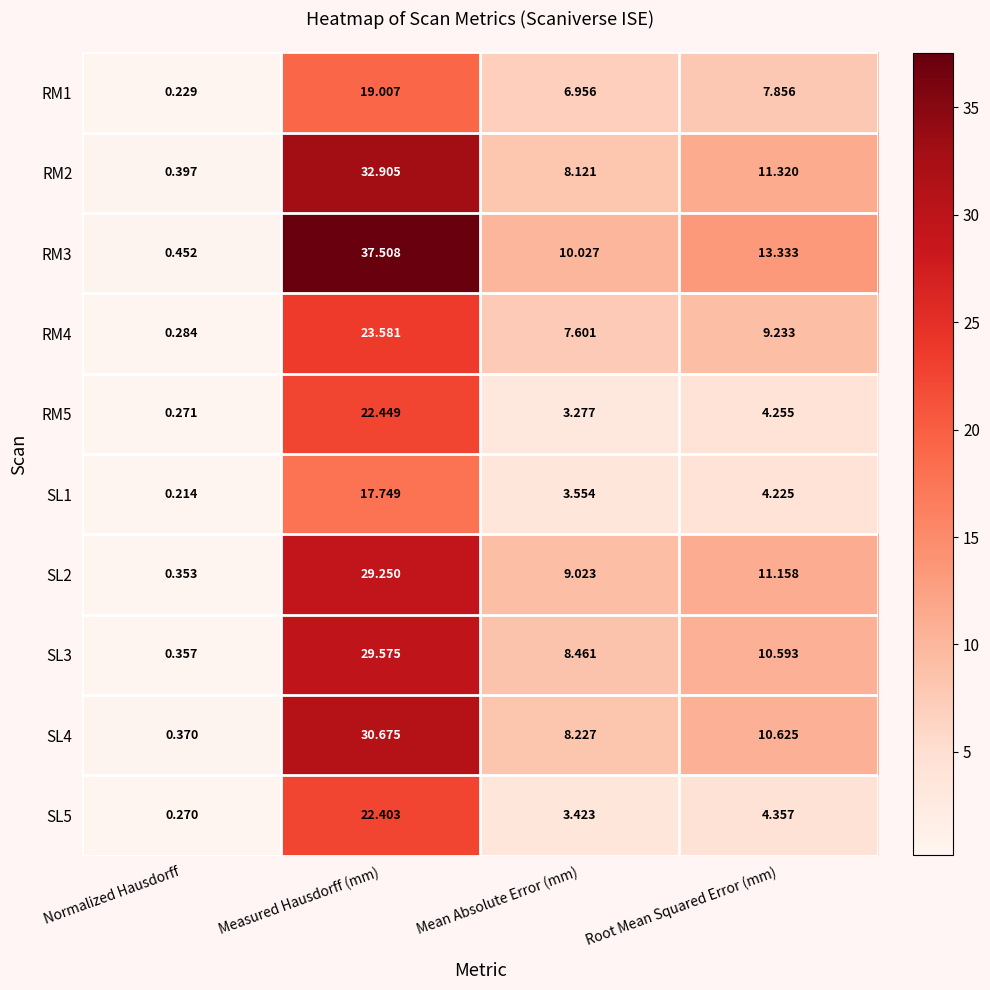

At which label does RM1 first exceed 7?

Measured Hausdorff (mm)